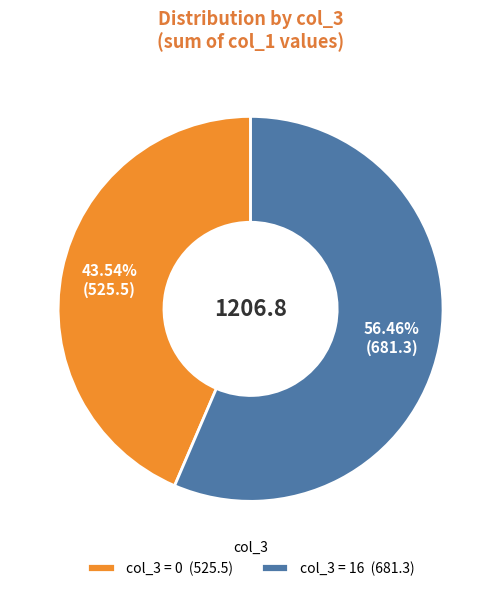

Which category accounts for the majority?

col_3 = 16 (681.3)